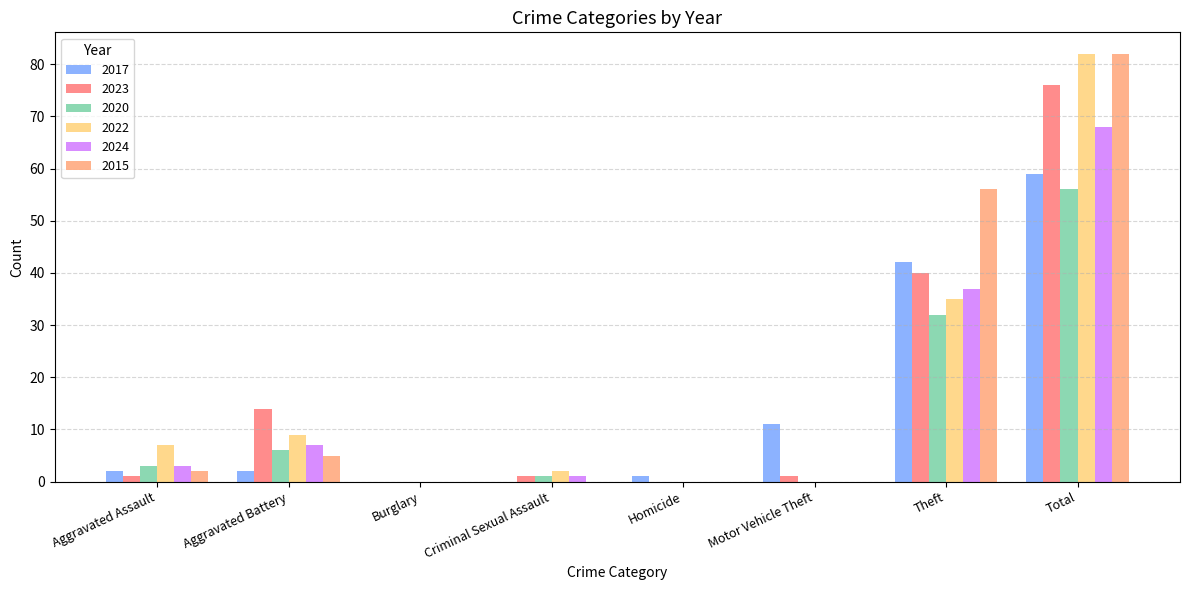

What is the spread (max minus min) of values at Total?

26